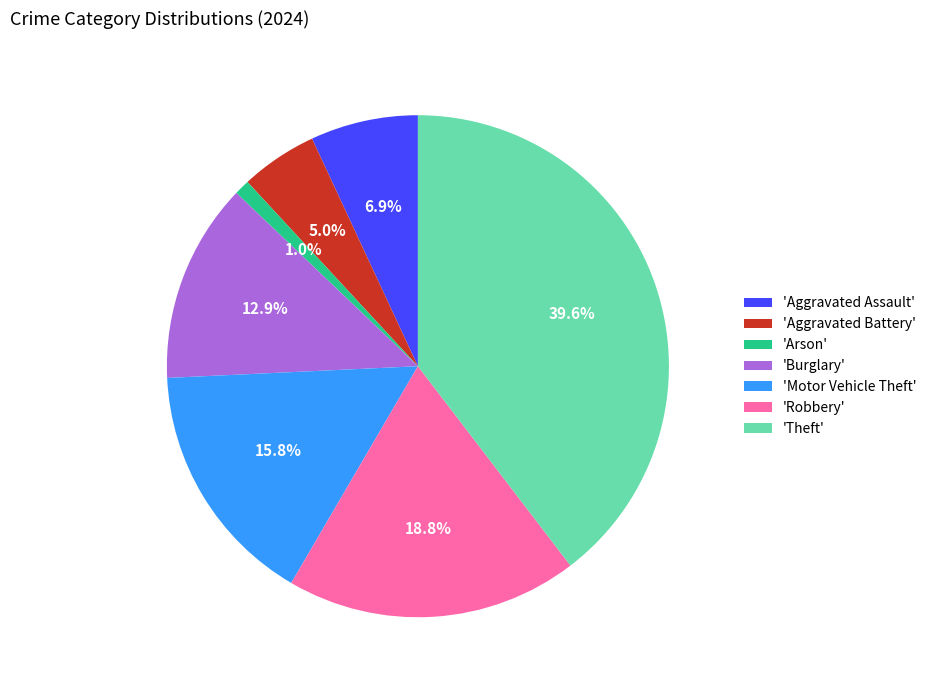

Count the number of slices in the pie.

7